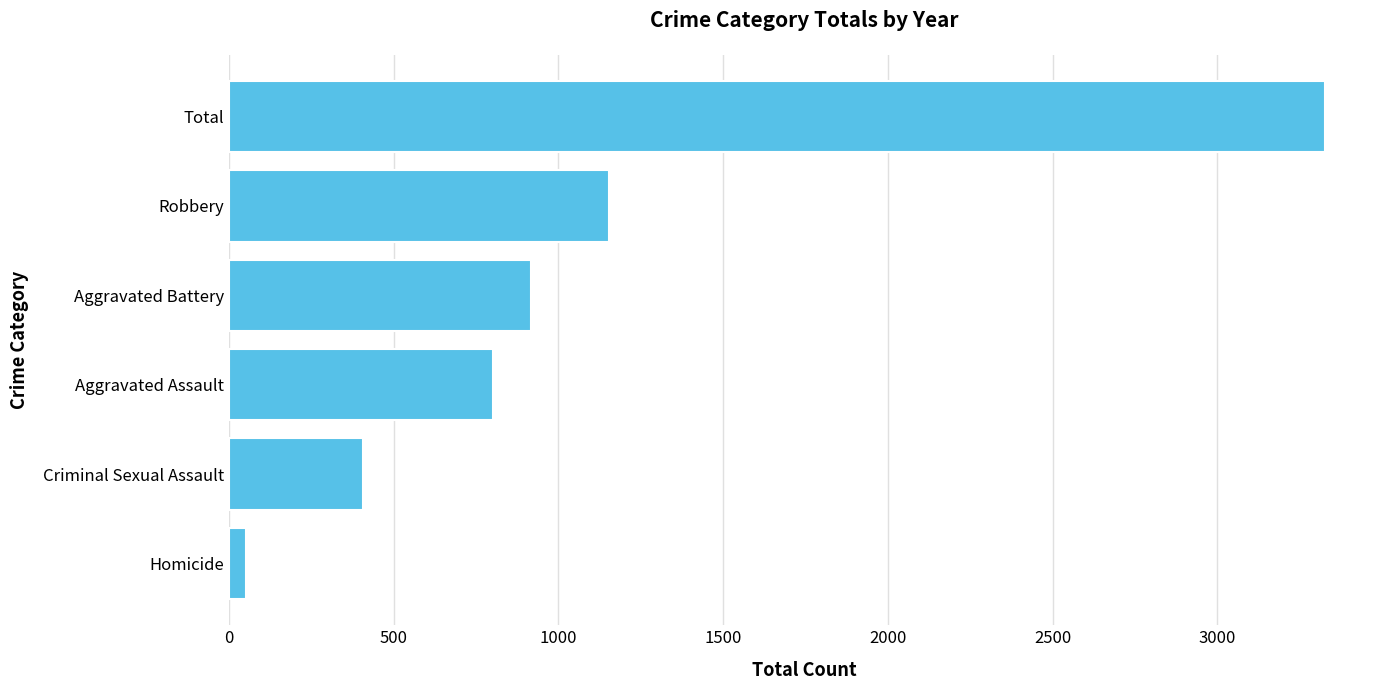

How many distinct data groups are displayed?

1